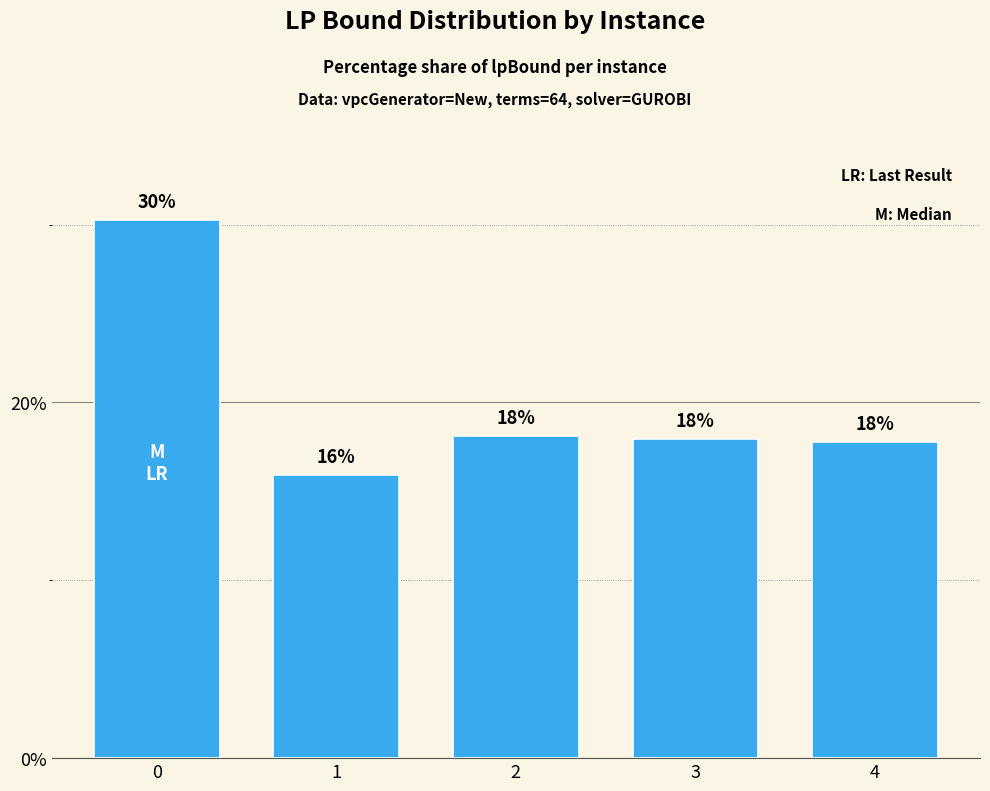

Are the bars grouped side by side (vs. stacked)?

No